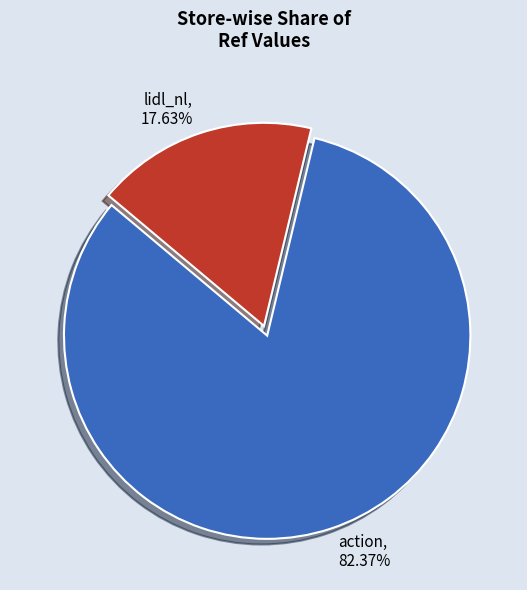

How much of the chart is everything except lidl_nl?

82.4%